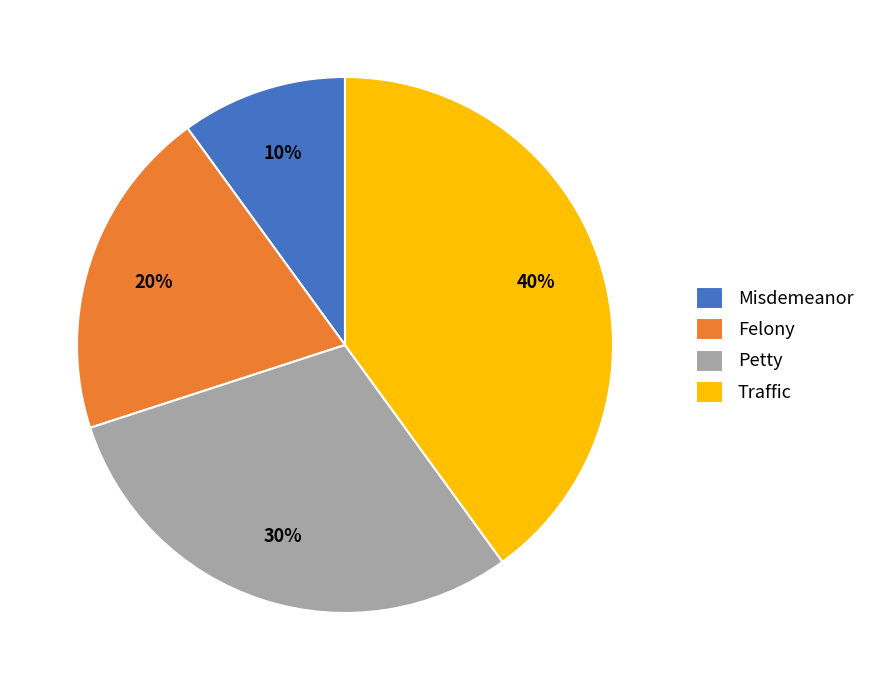

Which slice is the smallest?

Misdemeanor